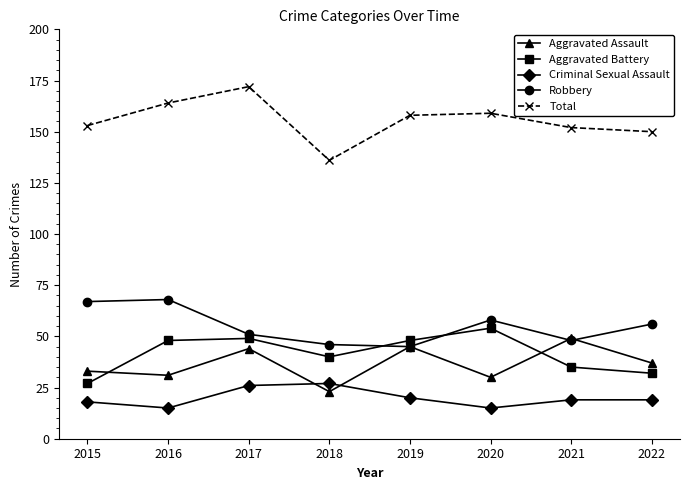

Reading left to right, what are all the values shown in this chart?

Aggravated Assault: 2015=33	2016=31	2017=44	2018=23	2019=45	2020=30	2021=49	2022=37
Aggravated Battery: 2015=27	2016=48	2017=49	2018=40	2019=48	2020=54	2021=35	2022=32
Criminal Sexual Assault: 2015=18	2016=15	2017=26	2018=27	2019=20	2020=15	2021=19	2022=19
Robbery: 2015=67	2016=68	2017=51	2018=46	2019=45	2020=58	2021=48	2022=56
Total: 2015=153	2016=164	2017=172	2018=136	2019=158	2020=159	2021=152	2022=150